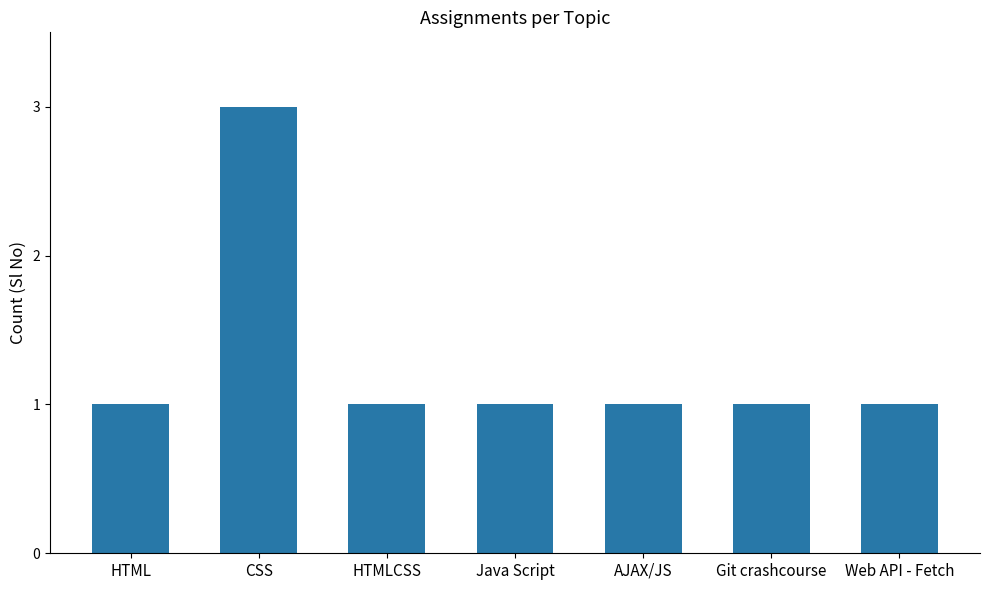

What is the sum of all values?

9